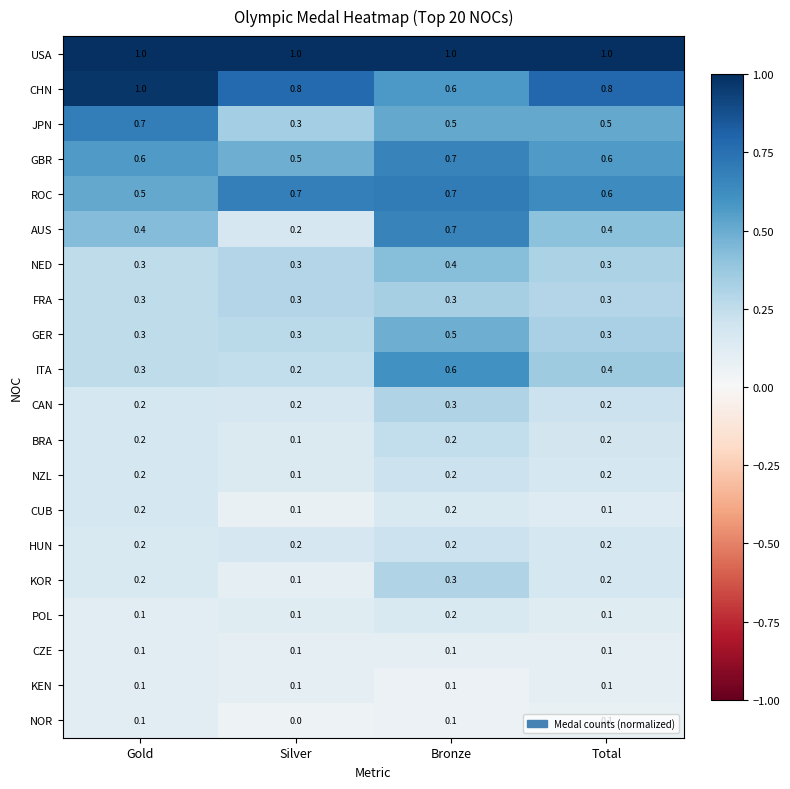

At how many categories does at least one series exceed 0?

4